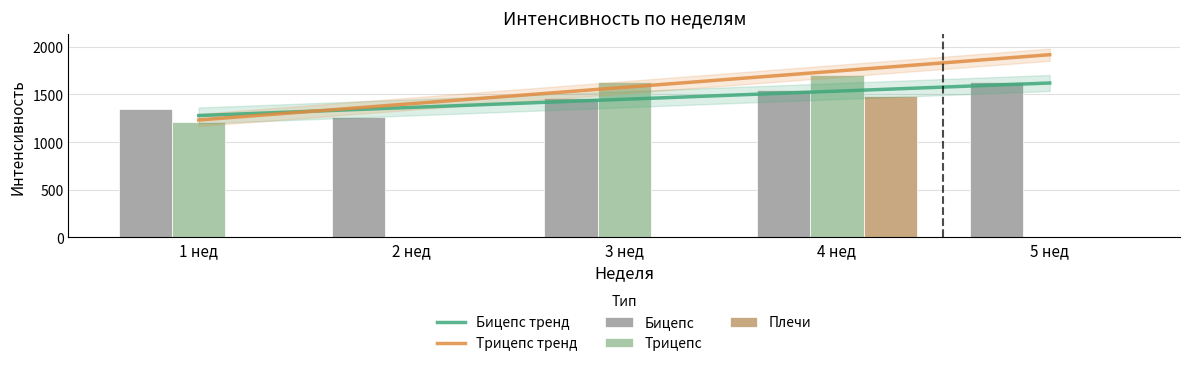

What is the label of the 2nd bar from the right?

4 нед